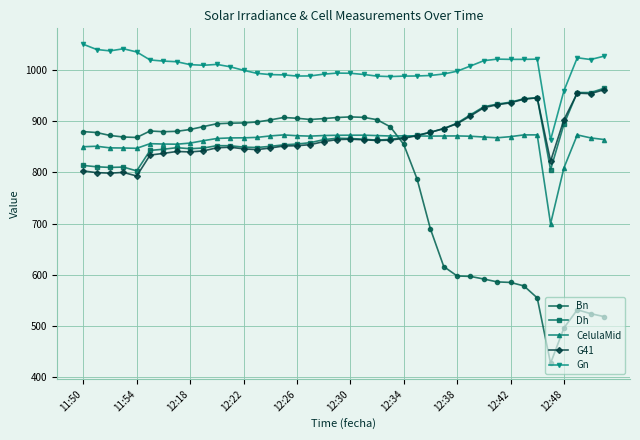

True or false: CelulaMid has more than 2 points higher than both neighbors.

True